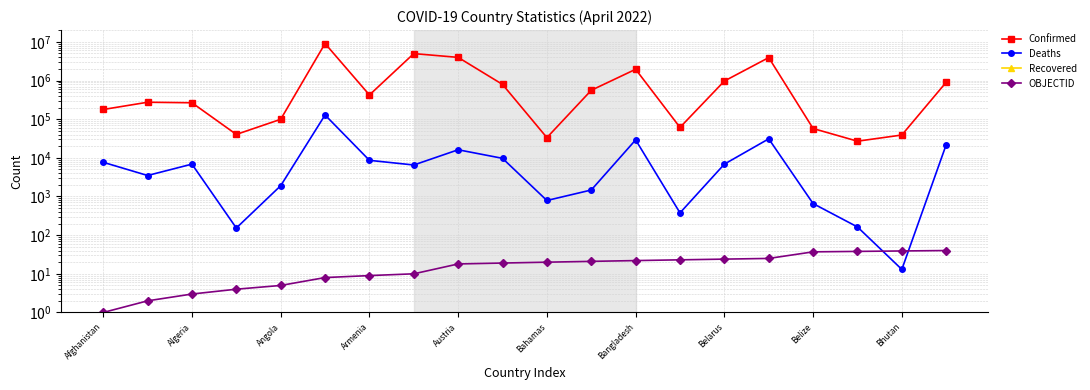

What is the sum of all Confirmed values?

28572800